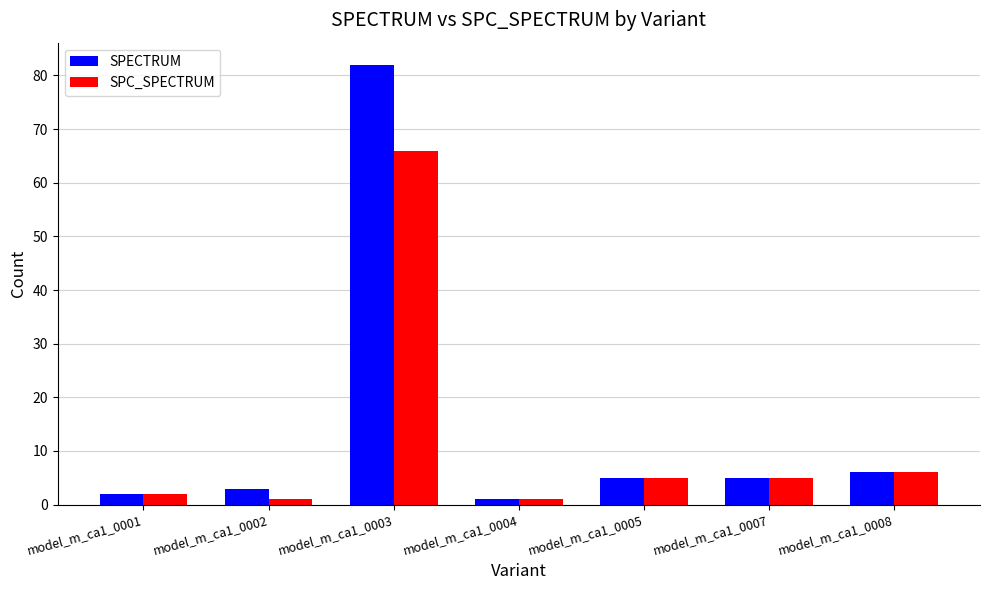

Is the value of SPC_SPECTRUM at model_m_ca1_0003 greater than the value of SPECTRUM at model_m_ca1_0007?

Yes